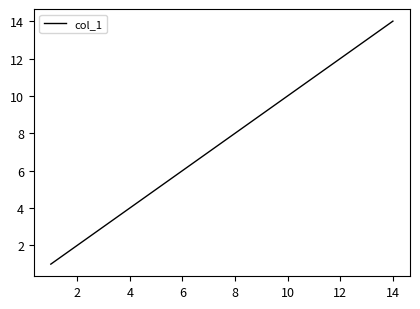

What is the difference between the second highest and minimum values?

12